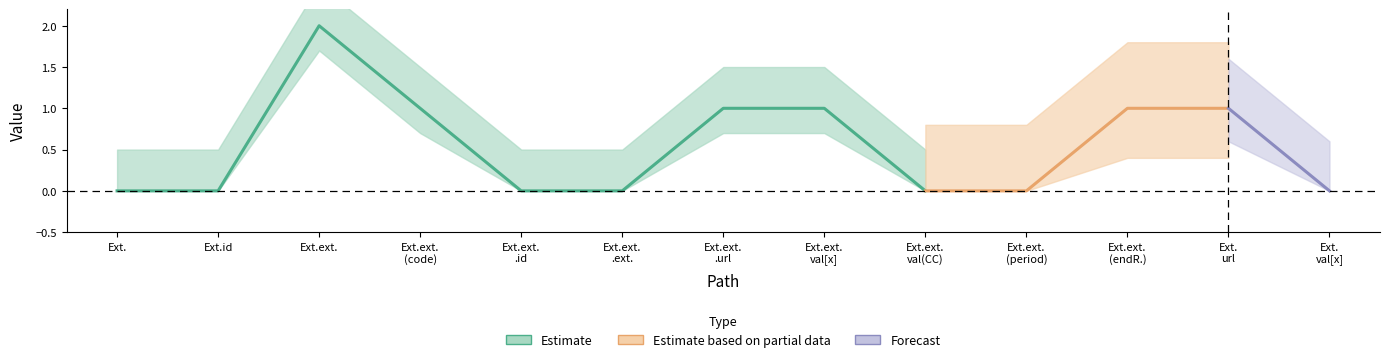

Is this an area chart (filled region under the line)?

No